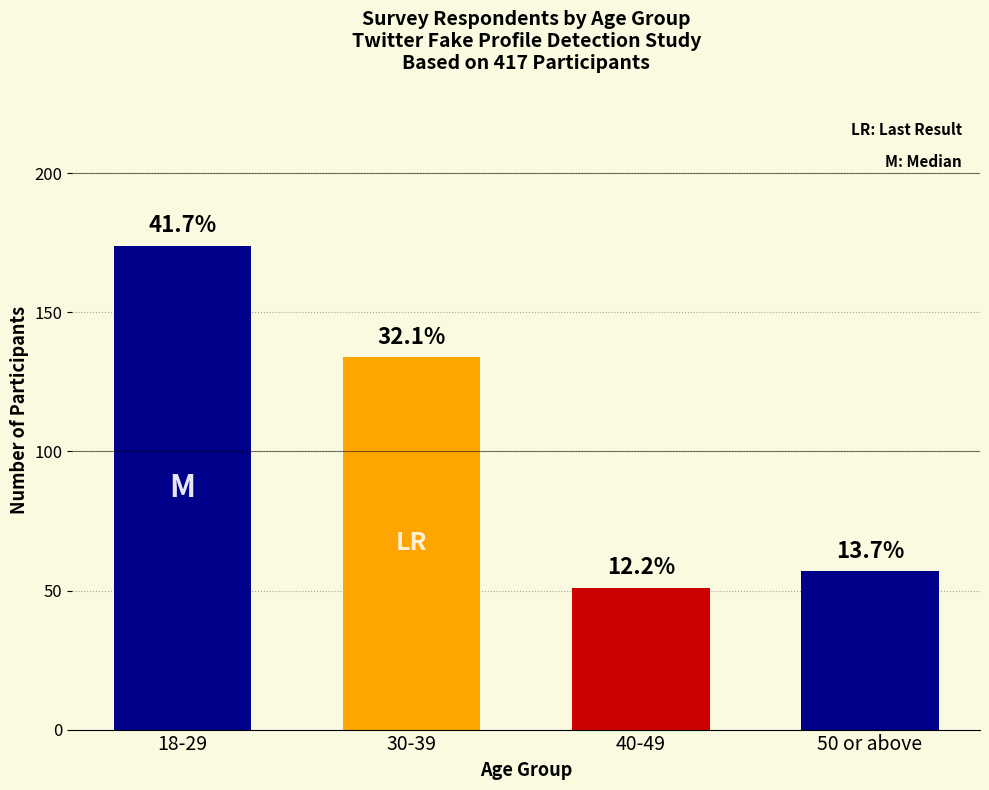

Reading left to right, transcribe all the data shown in this chart.

174	134	51	57